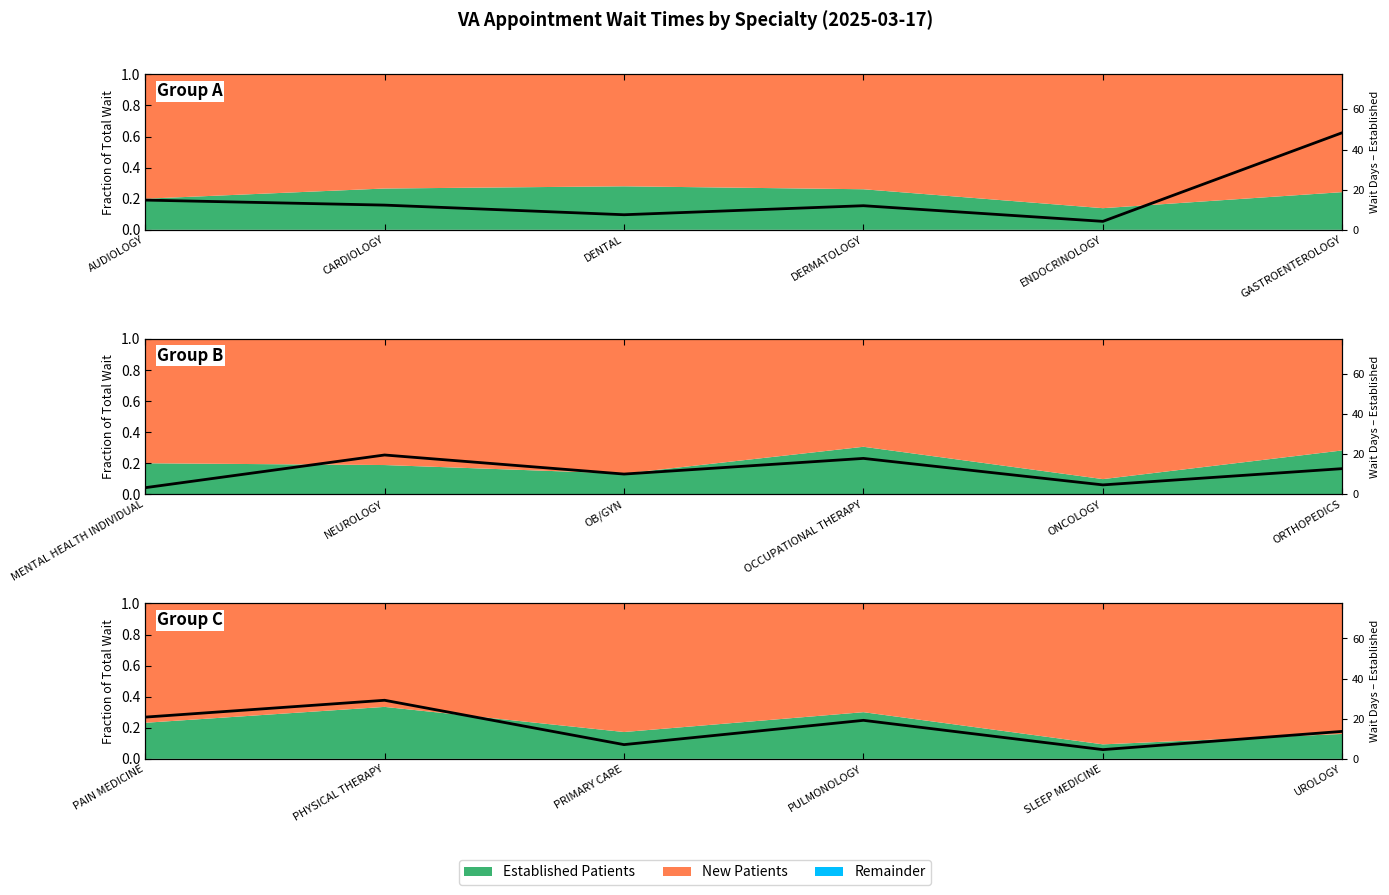

Which category has the lowest value across all series?

SLEEP MEDICINE